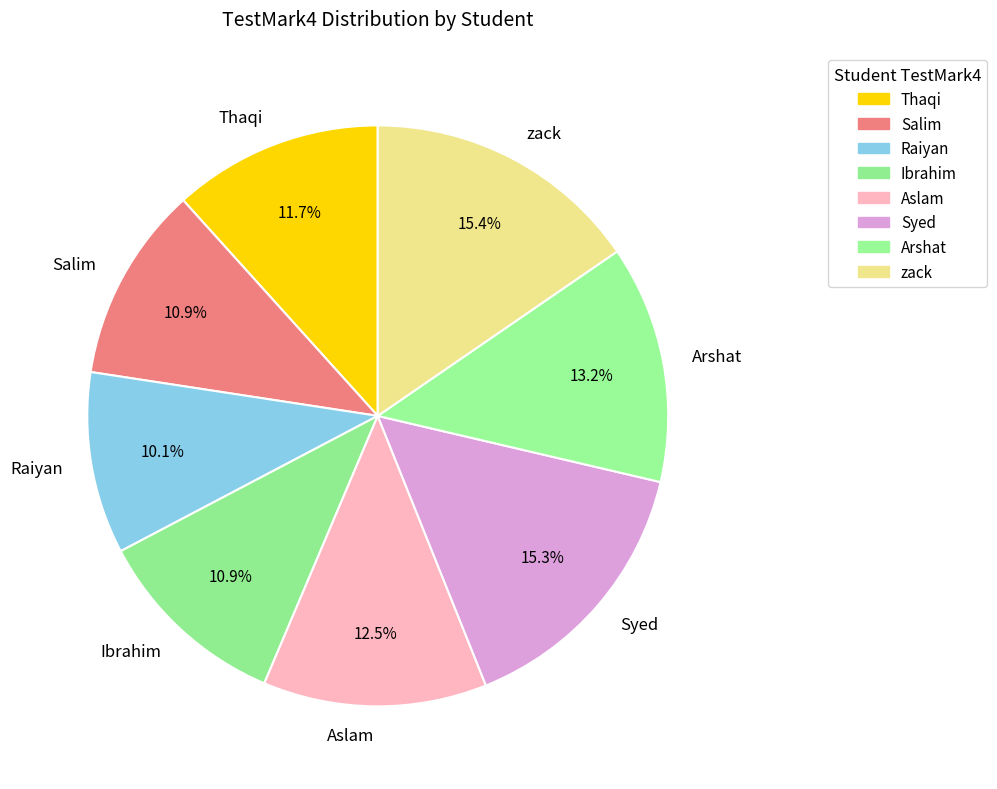

What is the smallest slice in the pie chart?

Raiyan